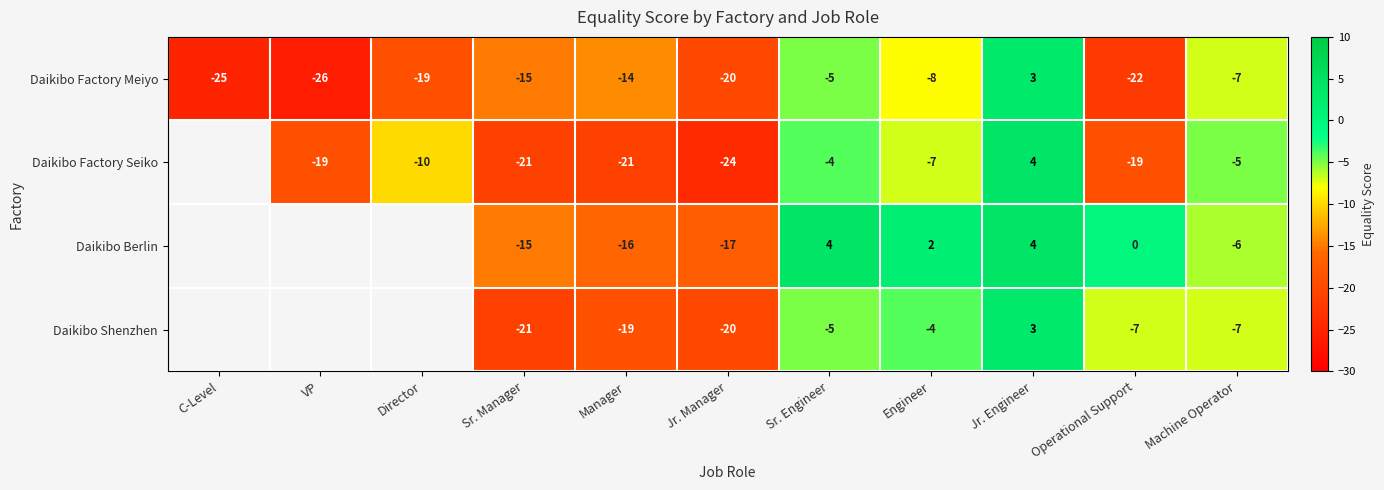

What is the total value across all series at Machine Operator?

-25